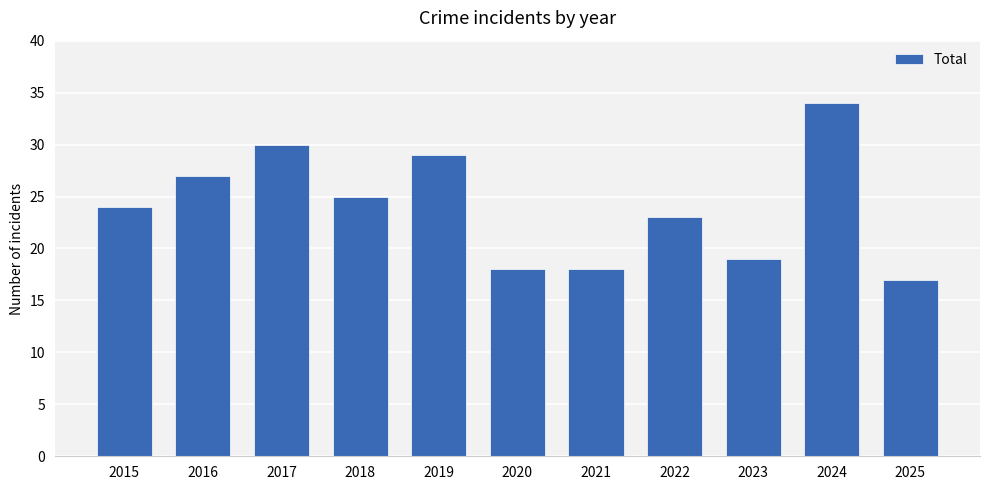

At which category does the chart reach its minimum across all series?

2025